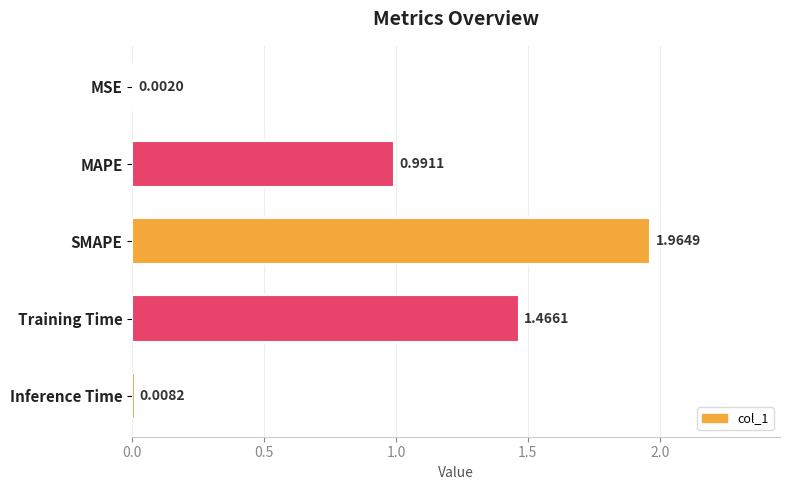

Which has a higher value, Training Time or Inference Time?

Training Time